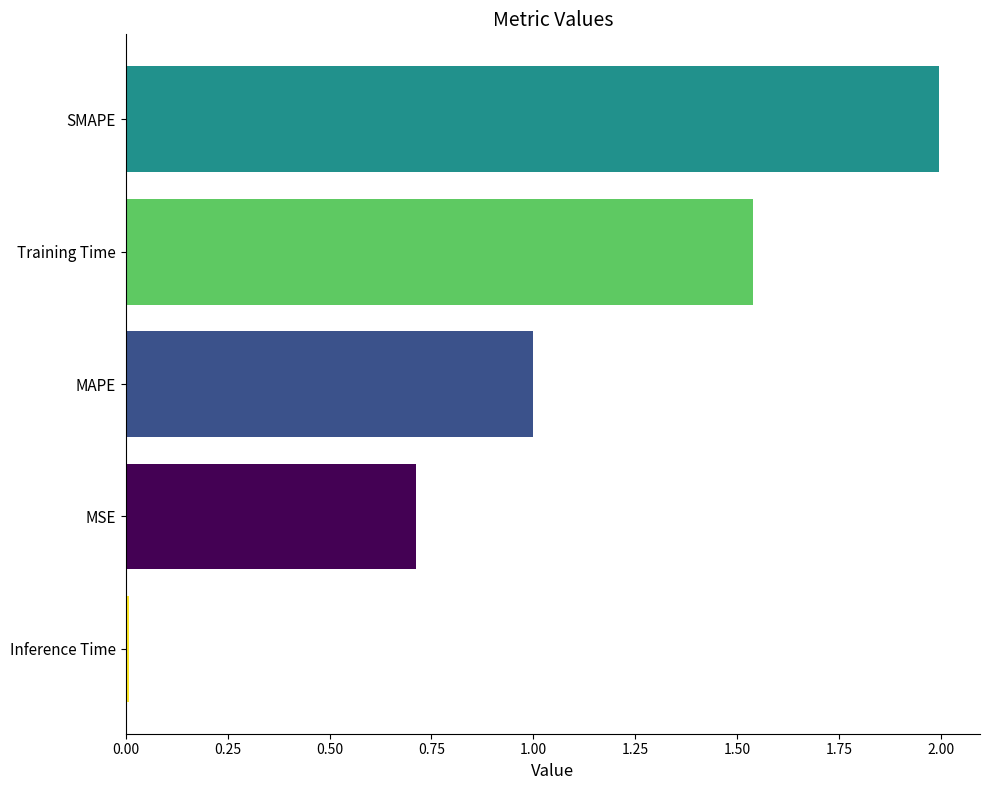

What is the change in value from MSE to Training Time?

+0.8